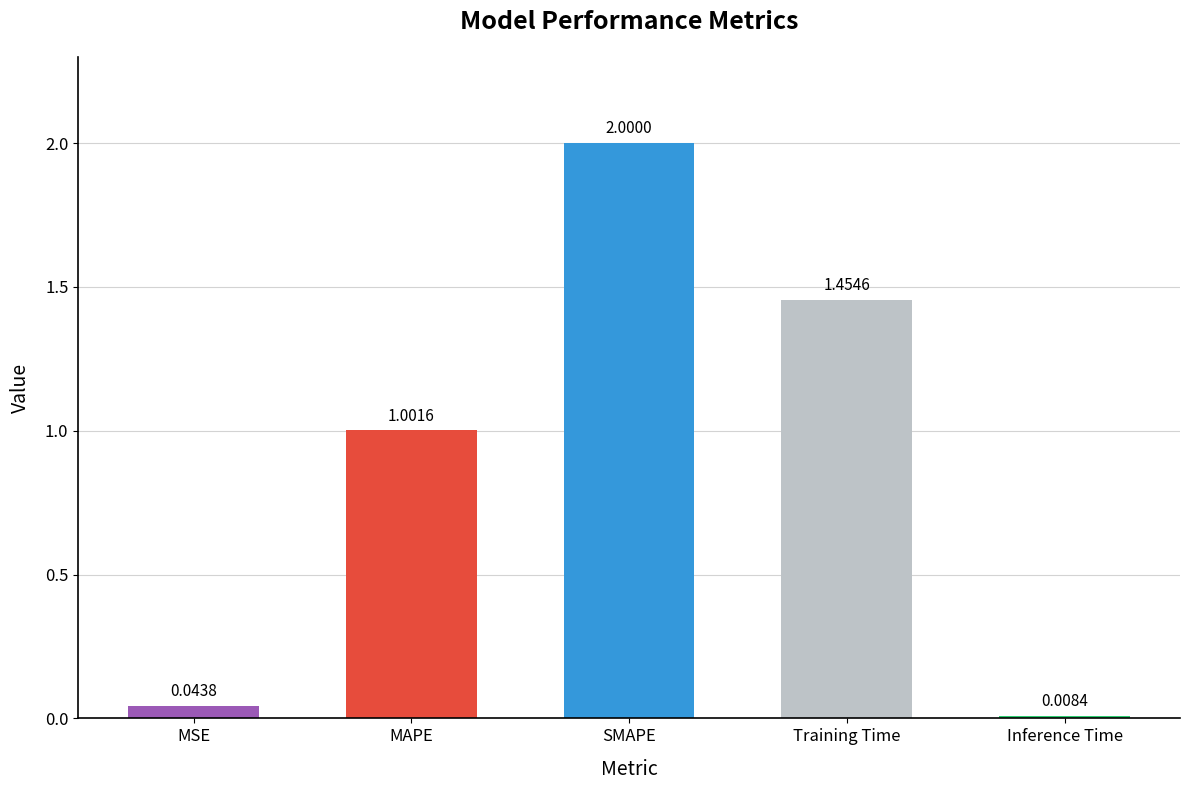

What is the difference between the maximum and minimum values?

2.0